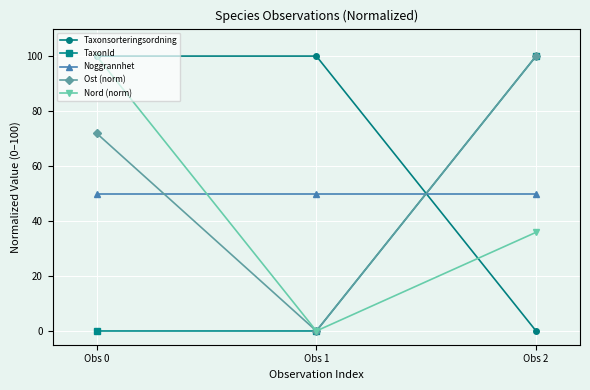

Reading left to right, extract all data points from this chart.

Taxonsorteringsordning: 100.0	100.0	0.0
TaxonId: 0.0	0.0	100.0
Noggrannhet: 50.0	50.0	50.0
Ost (norm): 71.9	0.0	100.0
Nord (norm): 100.0	0.0	35.9